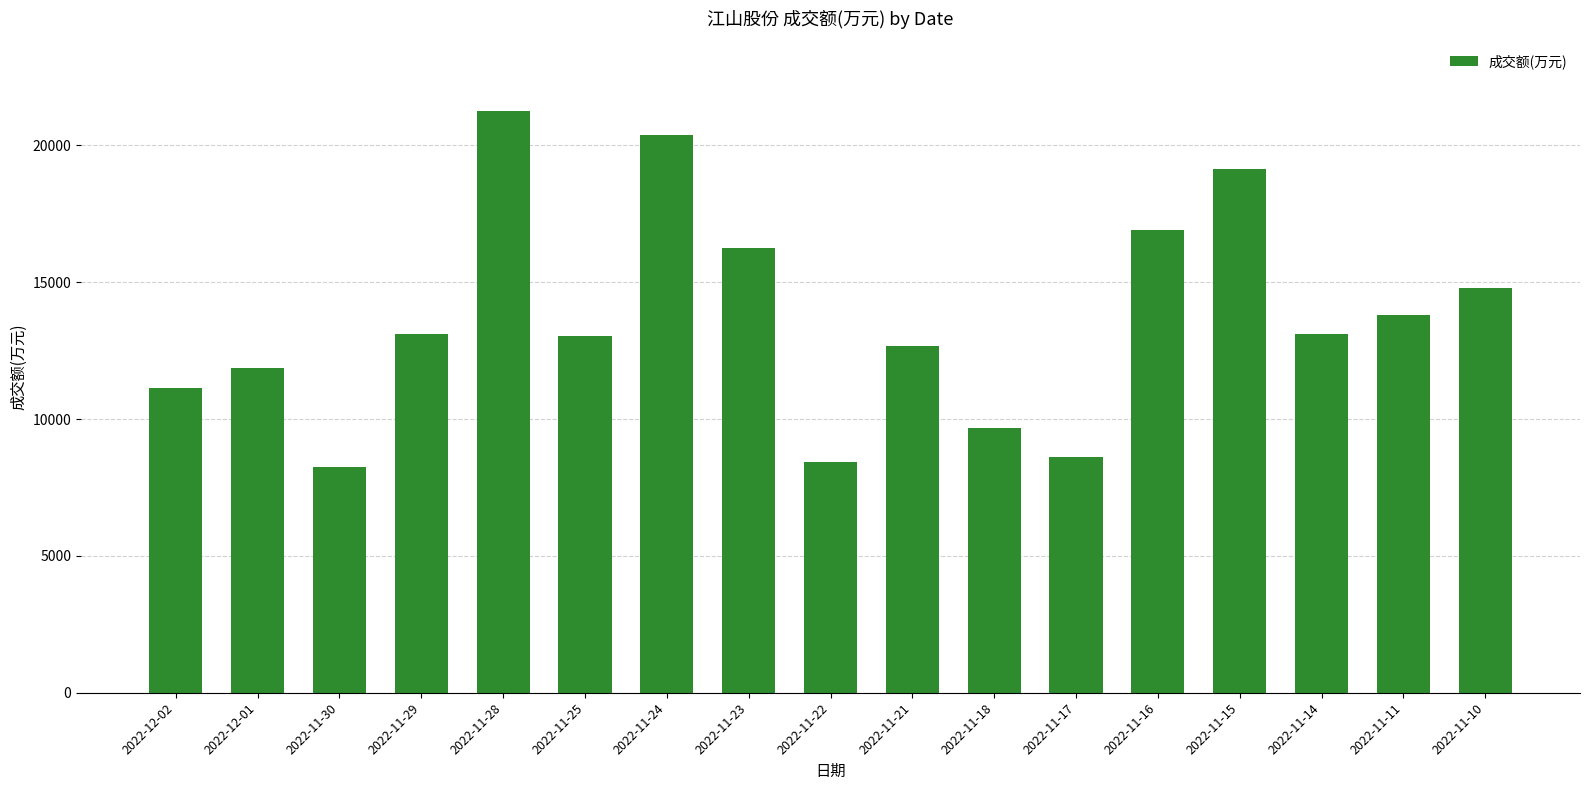

What is the value of the 14th bar from the left?

19123